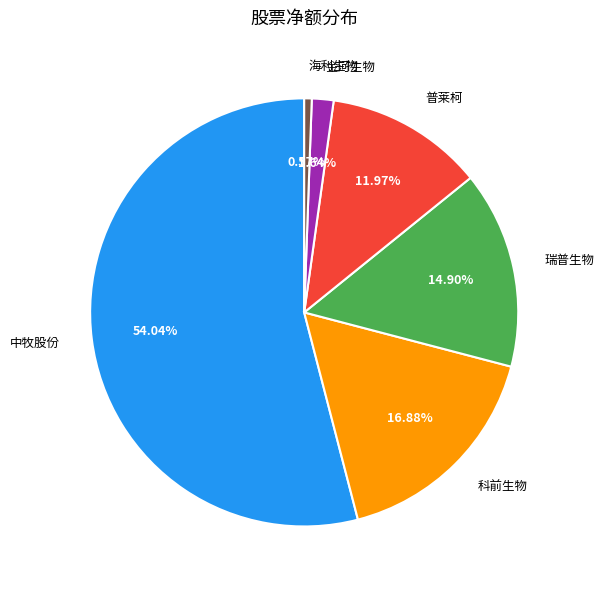

What percentage is the 金河生物 slice, to the nearest percent?

2%